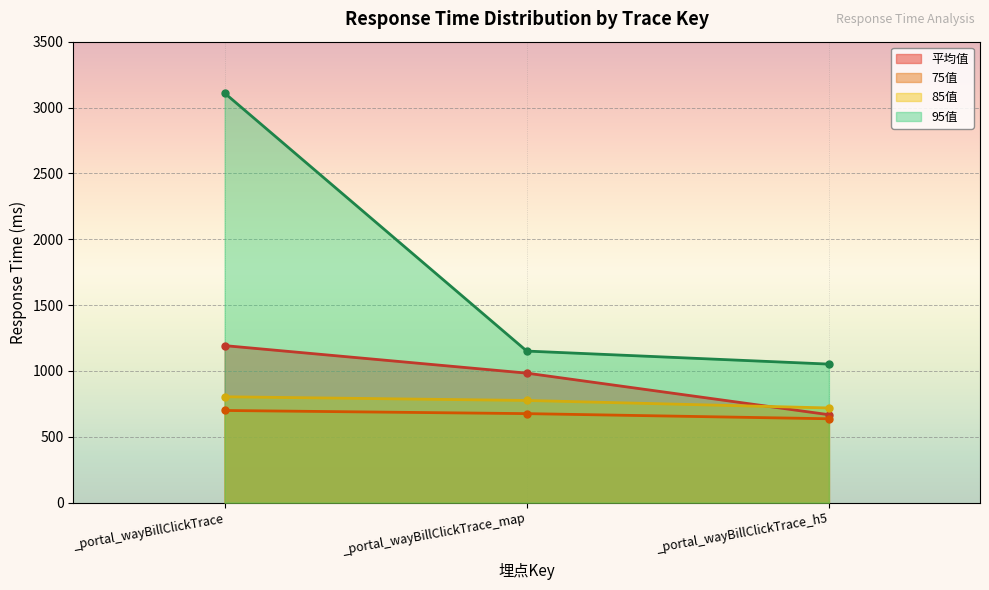

Which category has the lowest value in the 75值 series?

_portal_wayBillClickTrace_h5